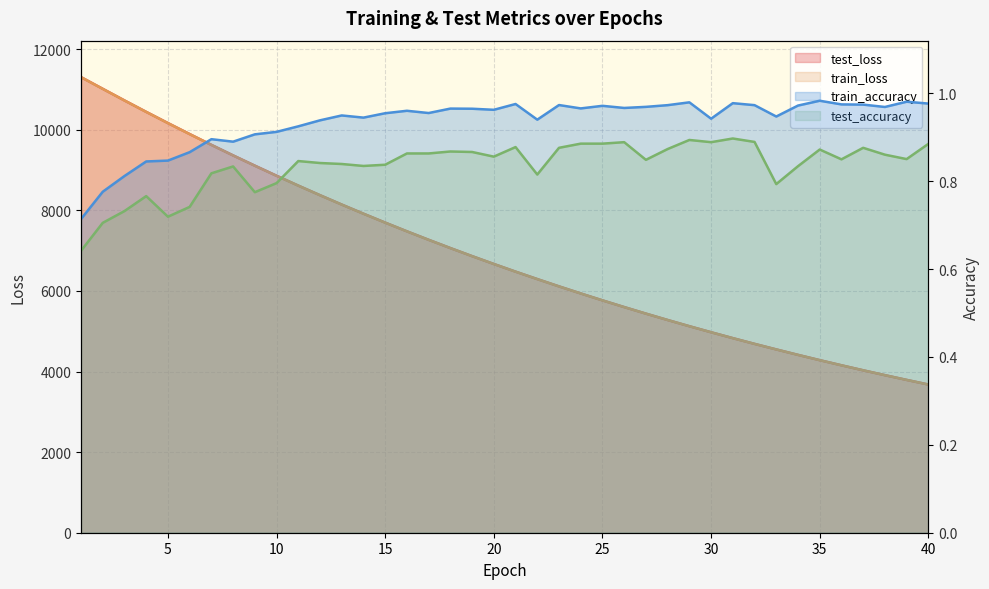

Is it true that train_loss equals 3562.4 at 29?

False